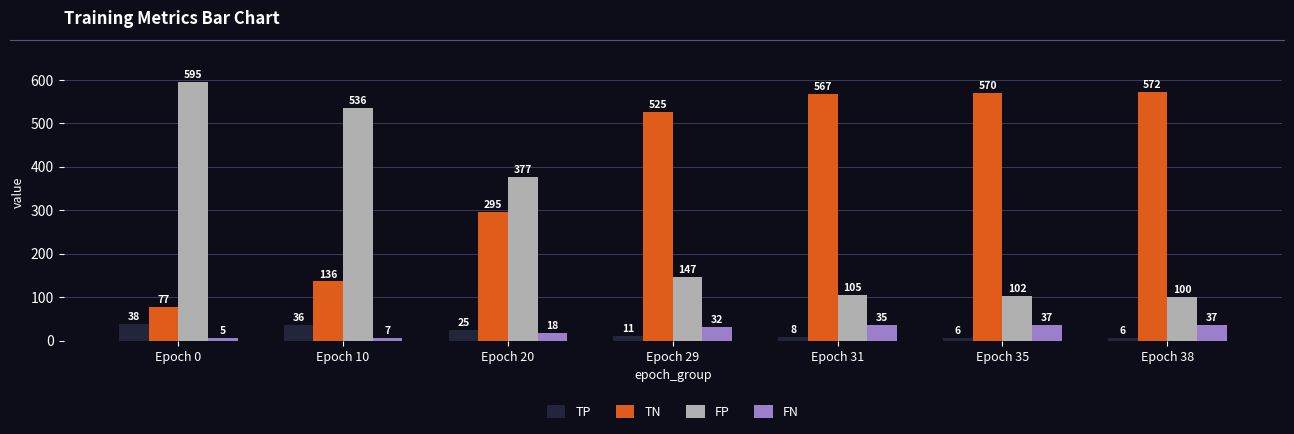

What is the difference between the TN values at Epoch 31 and Epoch 35?

3